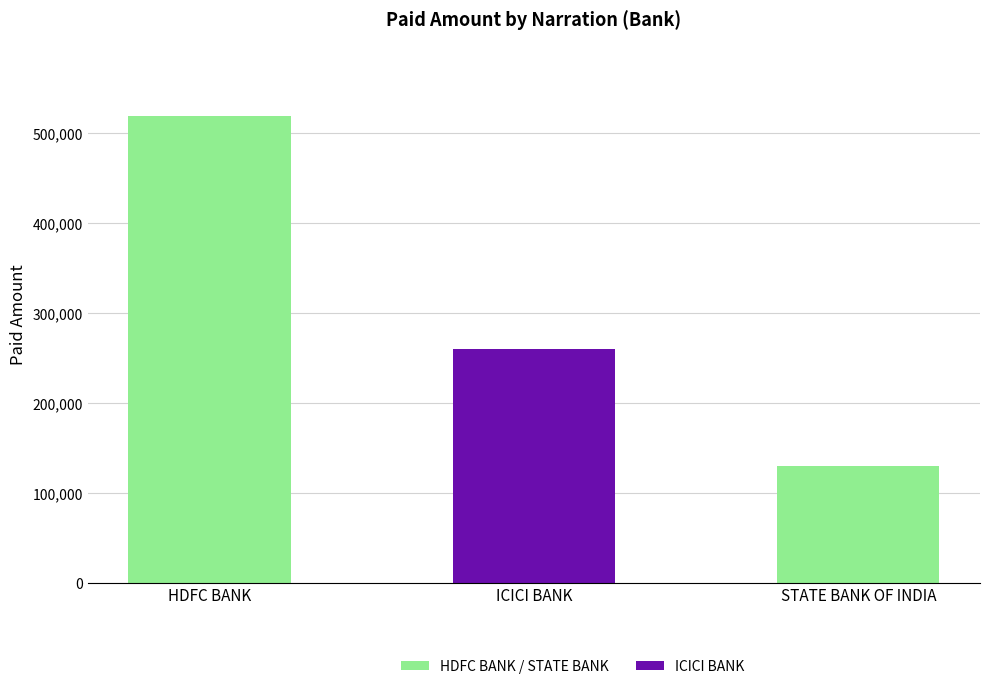

What is the ratio of the value at HDFC BANK to the value at STATE BANK OF INDIA?

4.0